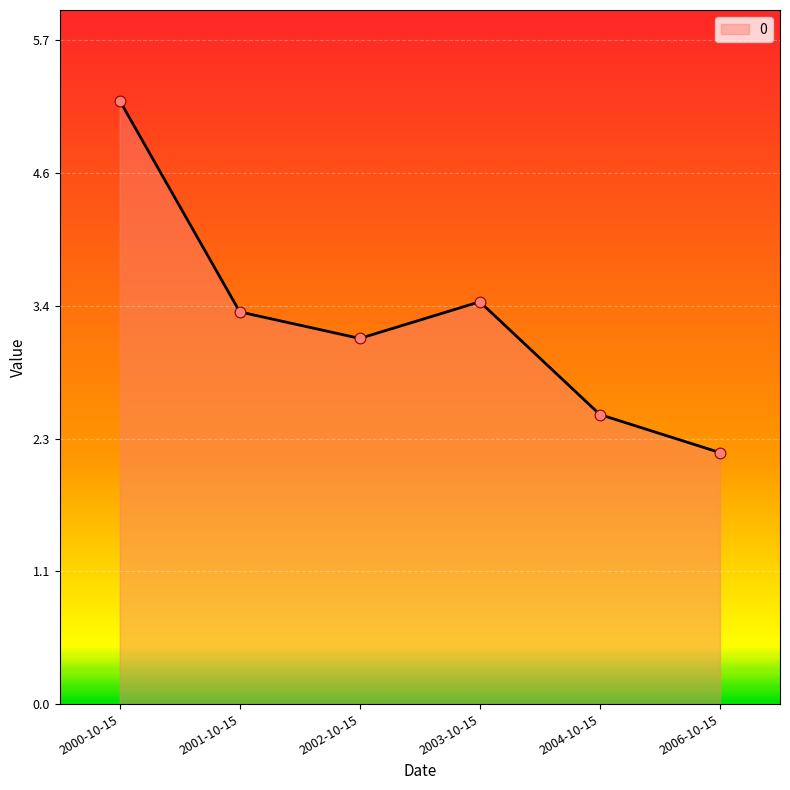

What is the ratio of the value at 2006-10-15 to the value at 2000-10-15?

0.4